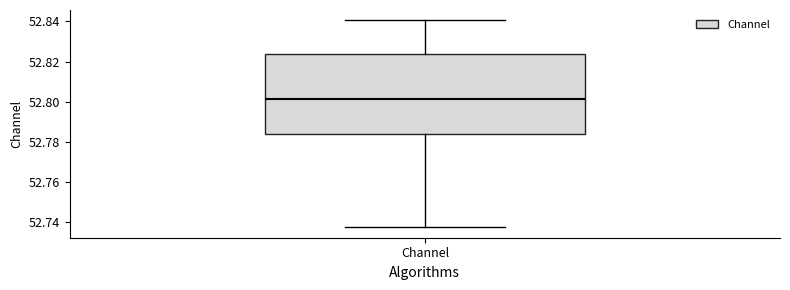

Read this box plot against the y-axis: the position of the median line, the range covered by the box, and the ends of both whiskers. The values are not printed on the chart, so give them approximately, as read against the axis.

median 52.802, box 52.784 to 52.824, whiskers 52.738 to 52.840